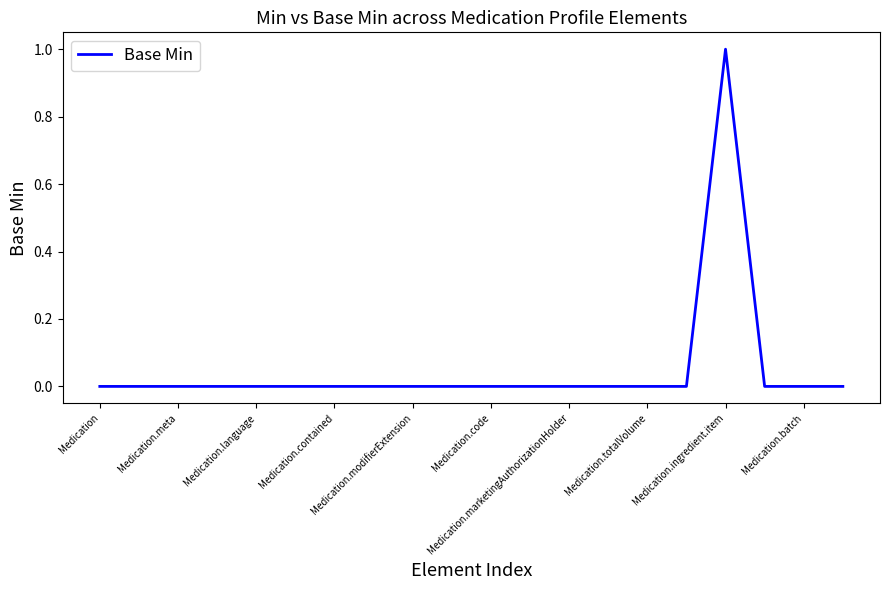

Reading left to right, list all the values displayed in this chart.

0	0	0	0	0	0	0	0	0	0	0	0	0	0	0	0	1	0	0	0